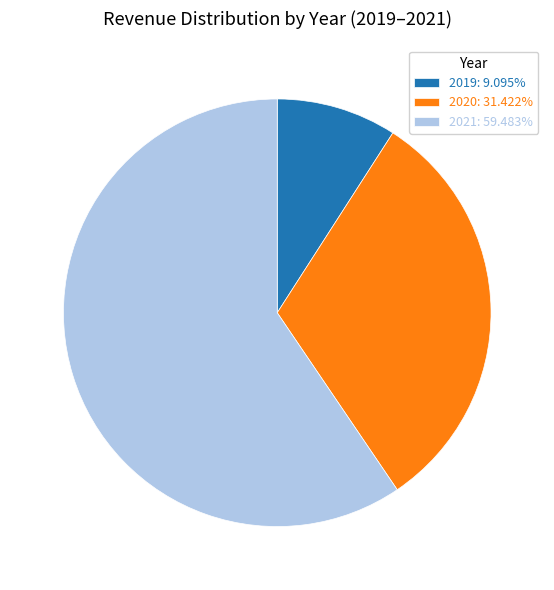

Which has a higher value, 2021 or 2019?

2021